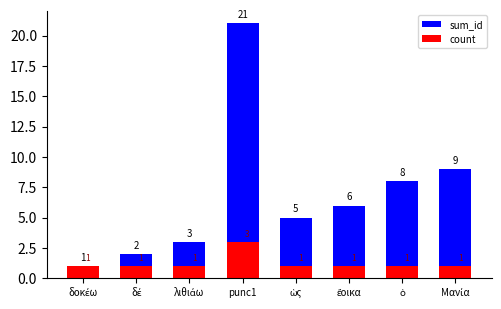

The count series shows 1 at ὡς. True or false?

False